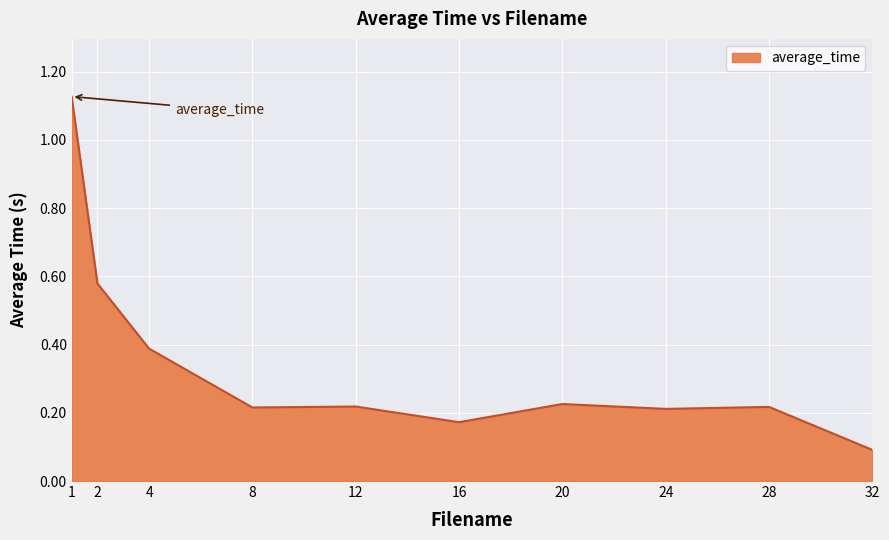

Is it true that the value at 8 is 0.2?

True